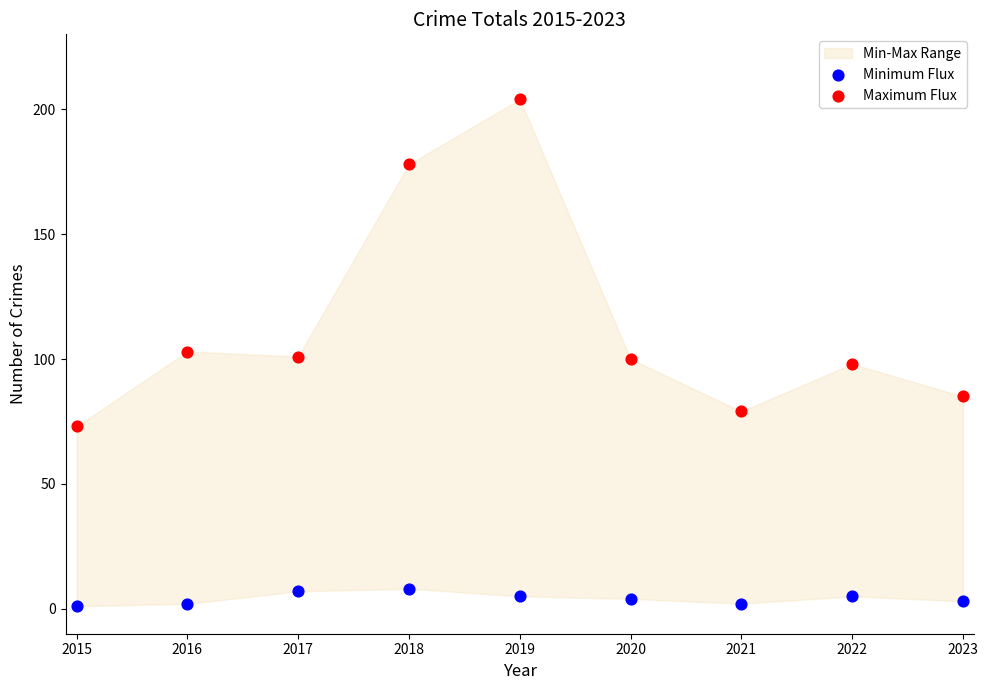

Which series reaches the minimum Y coordinate?

Minimum Flux